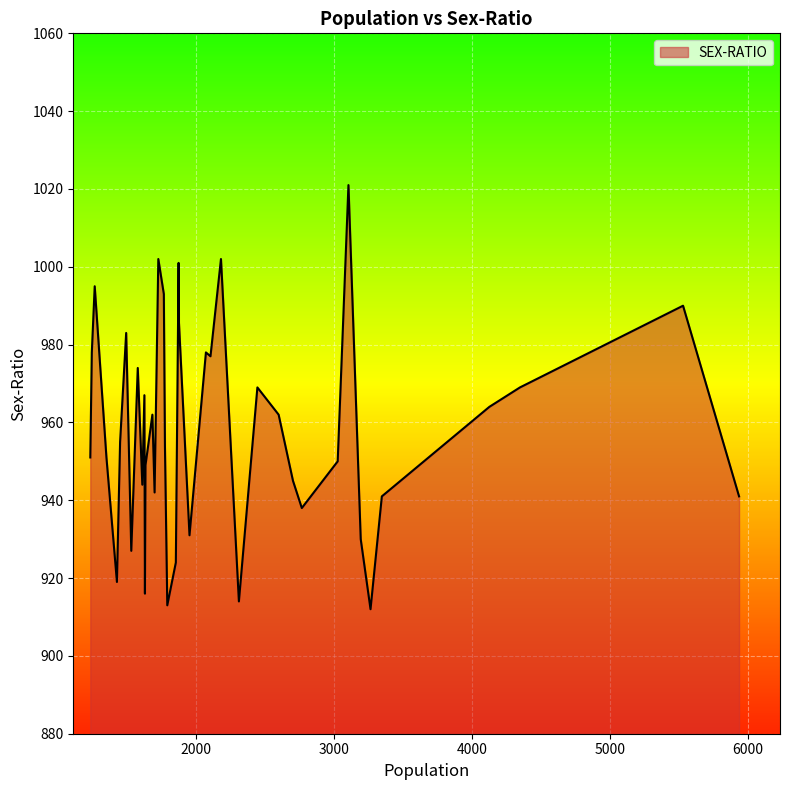

What is the greatest value displayed?

1021